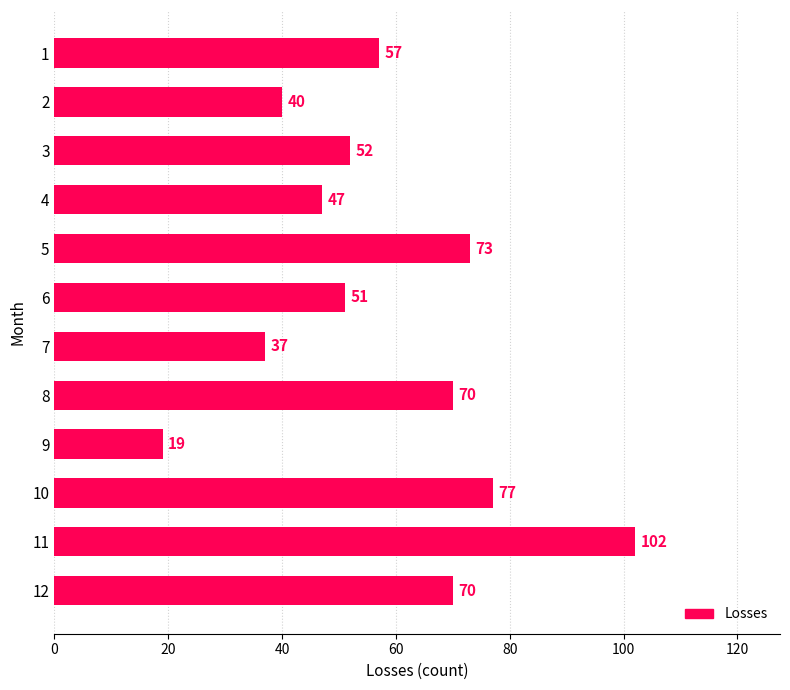

Reading top to bottom, what are all the values shown in this chart?

57	40	52	47	73	51	37	70	19	77	102	70